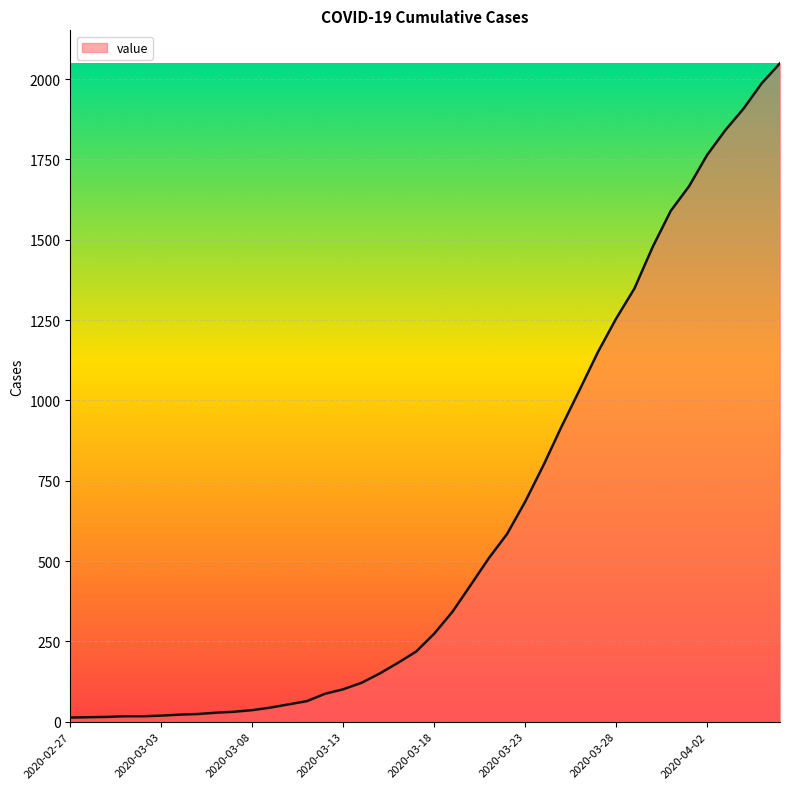

What is the difference between the maximum and minimum values?

2036